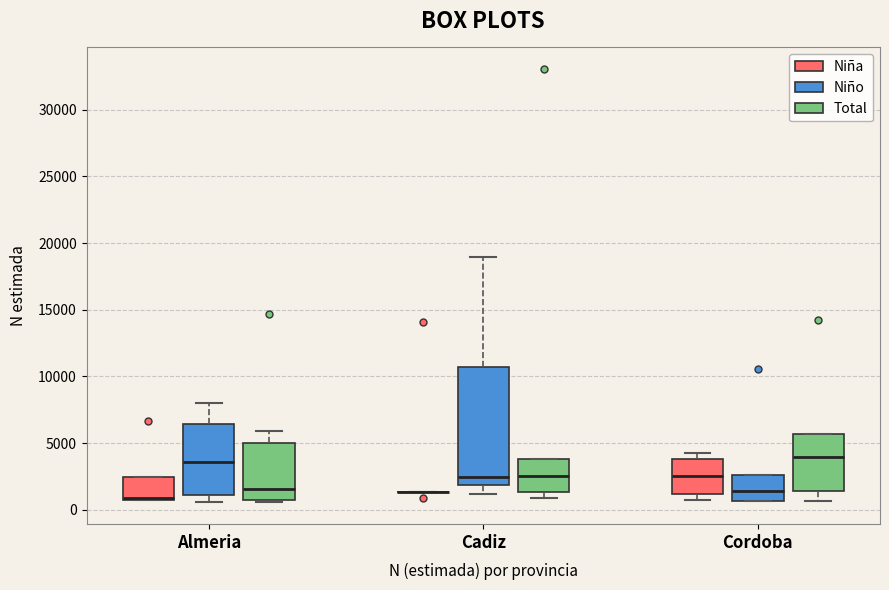

Comparing the boxes themselves (not the whiskers), which one is the tallest?

Cadiz (Niño)